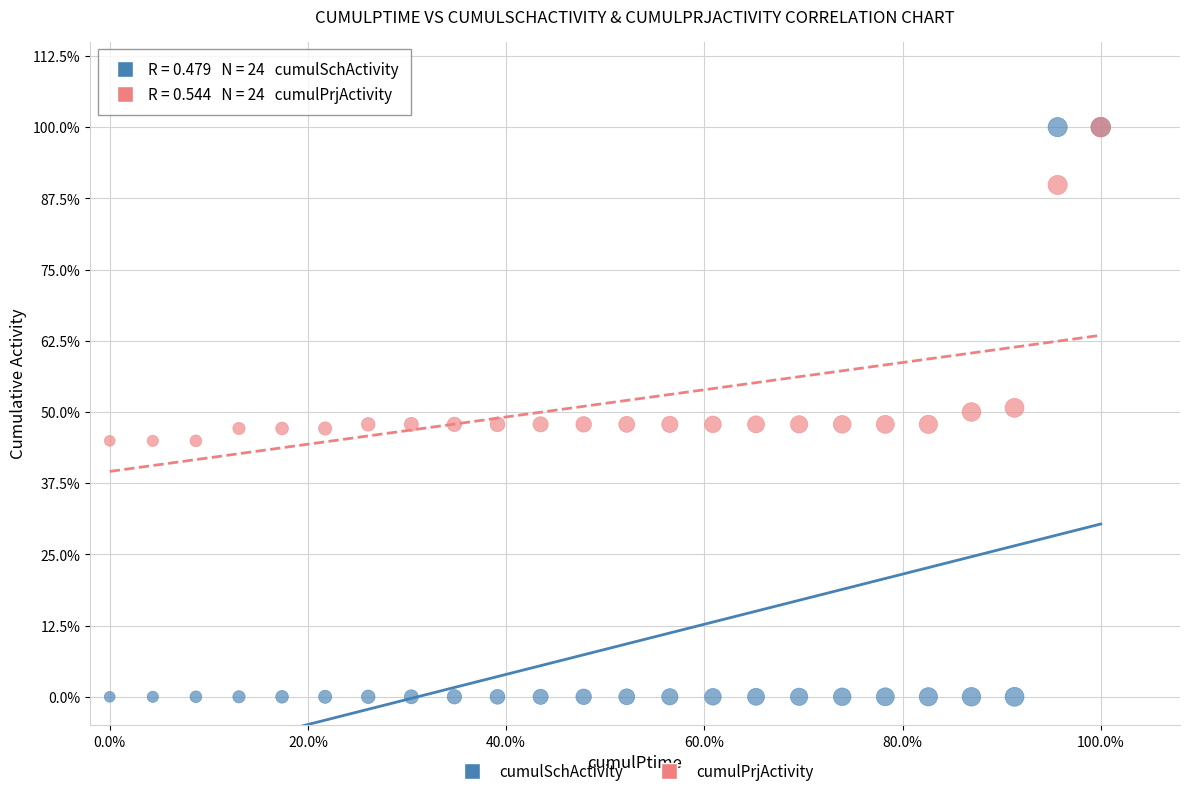

What are all the series names shown in the legend?

cumulSchActivity, cumulPrjActivity